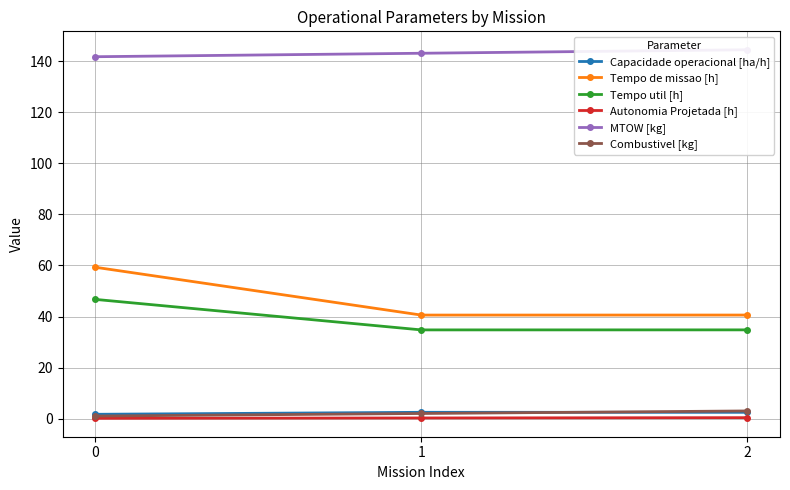

What is the difference between the maximum and minimum values in the Combustivel [kg] series?

2.0